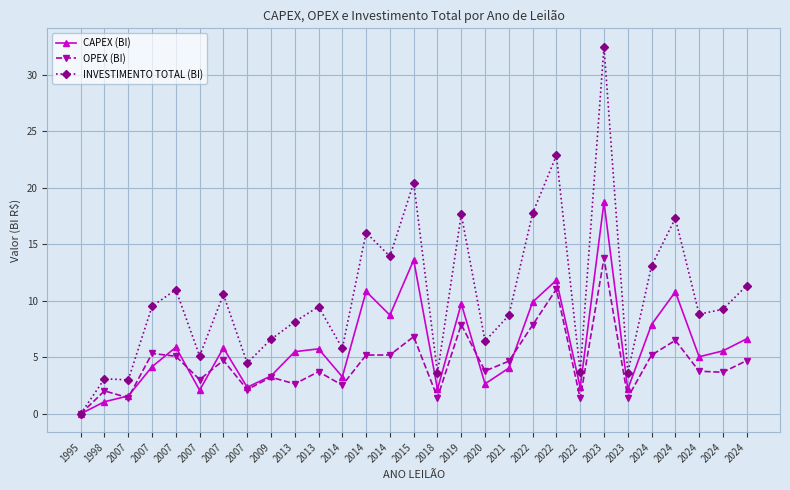

True or false: OPEX (BI) and INVESTIMENTO TOTAL (BI) intersect in this chart.

False